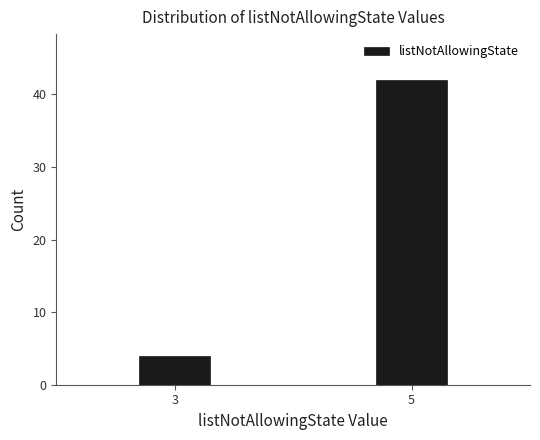

Reading left to right, what are all the values shown in this chart?

4	42